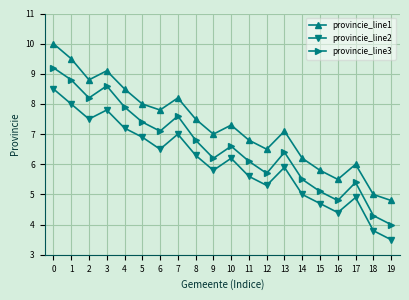

Which label corresponds to the smallest value in the chart?

19